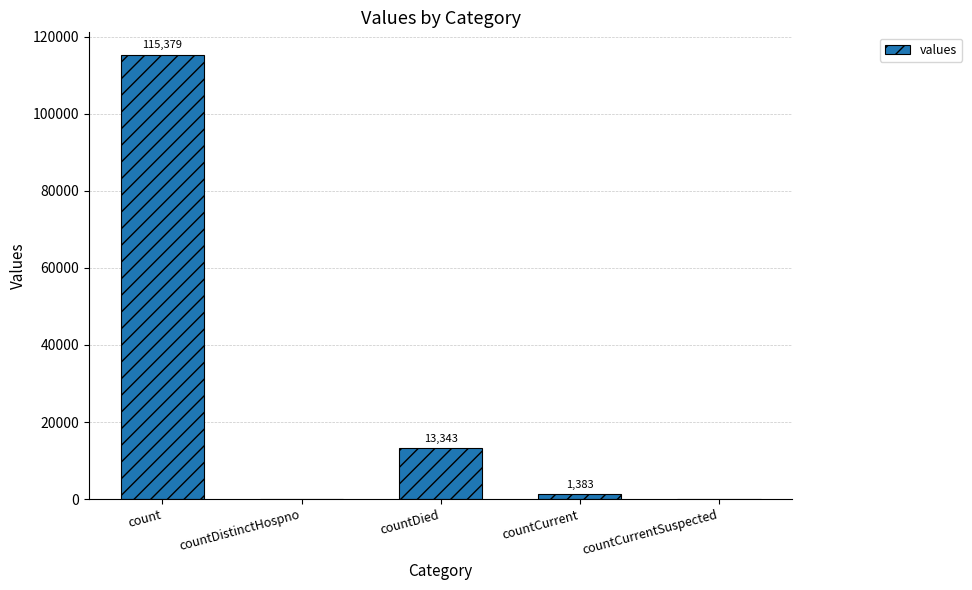

What is the sum of the values at countCurrentSuspected and countCurrent?

1383